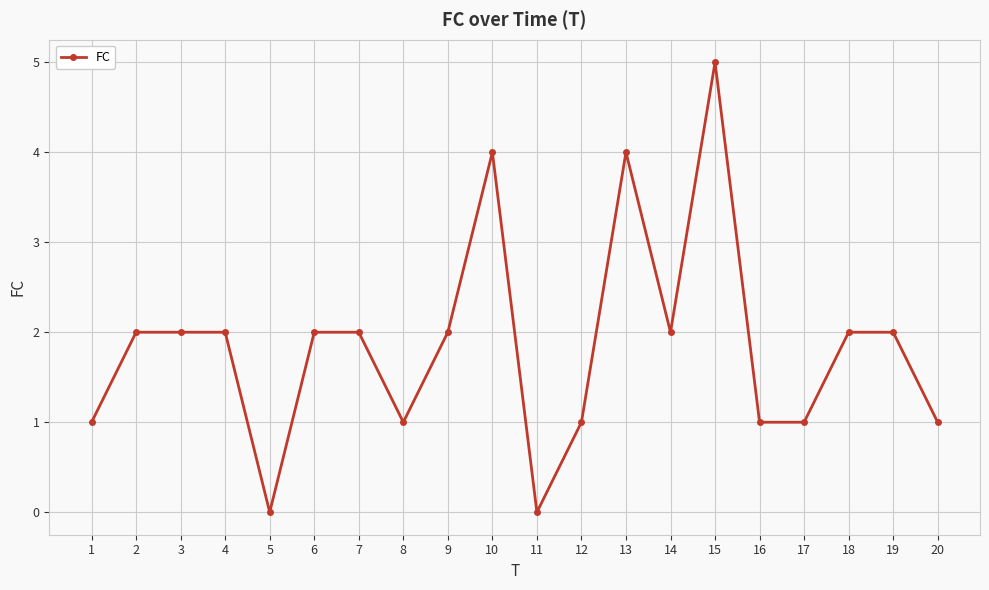

Read the value at 10.

4